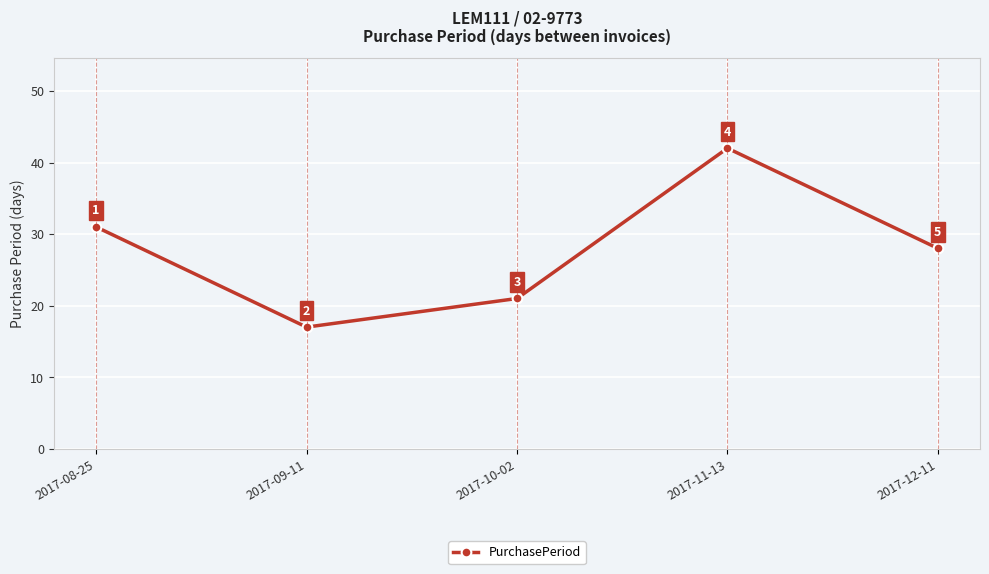

At which label does the data first exceed 28?

2017-08-25